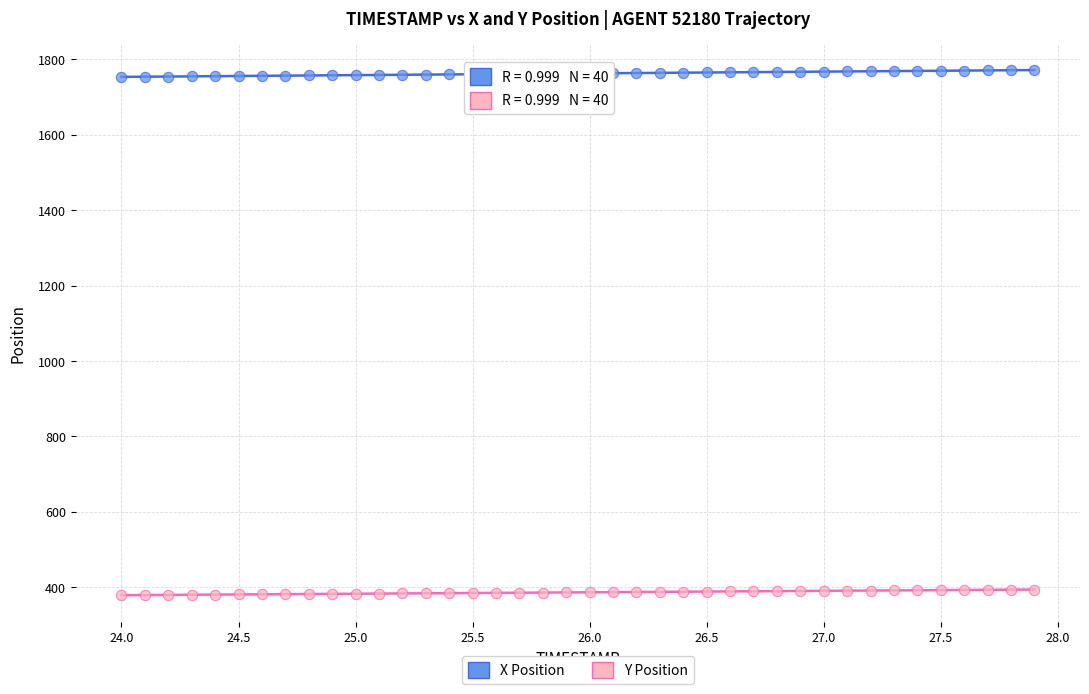

Across all data points, what is the range of X values (max minus min)?

3.9